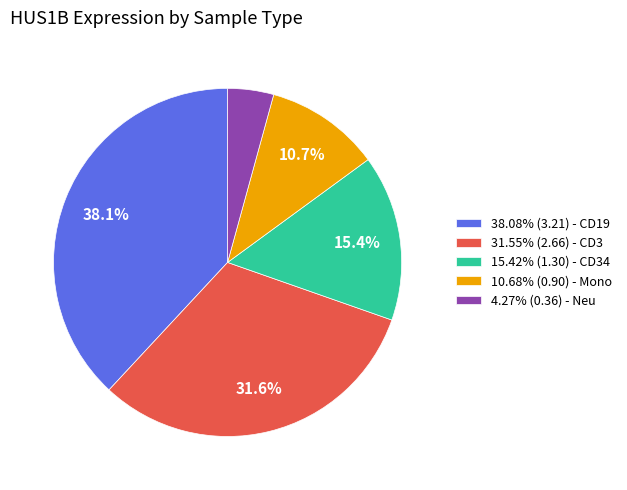

Is 10.68% (0.90) - Mono the majority of the pie?

No